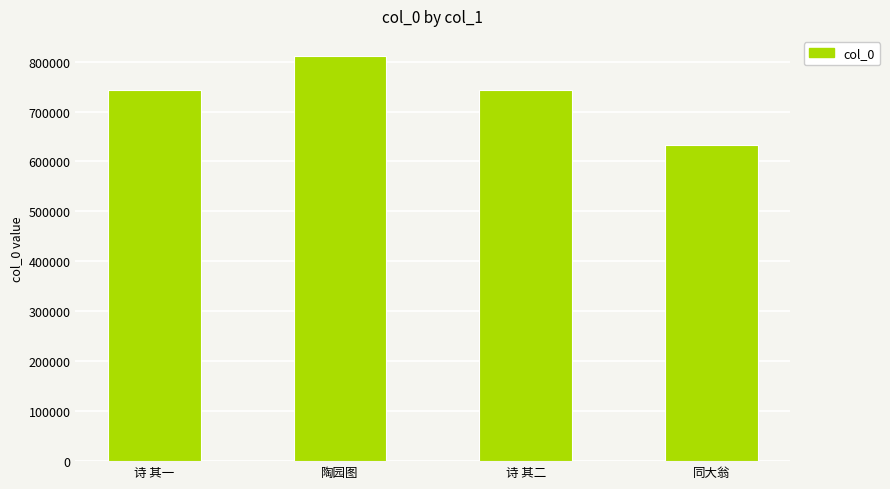

What is the change in value from 陶园图 to 诗 其二?

-67059